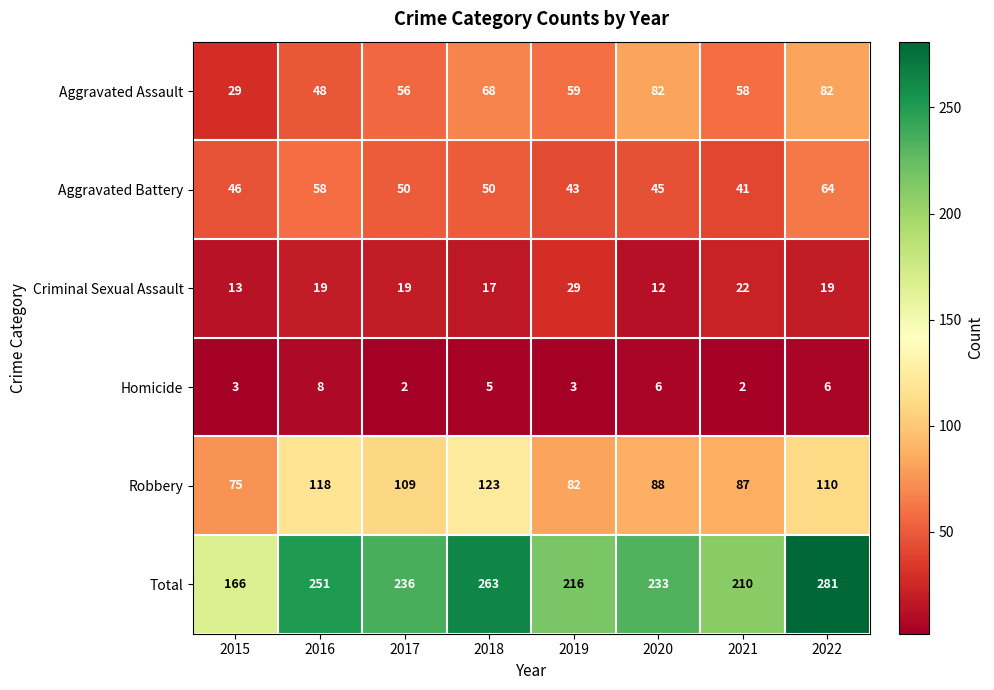

At which category is the sum across all series the highest?

2022